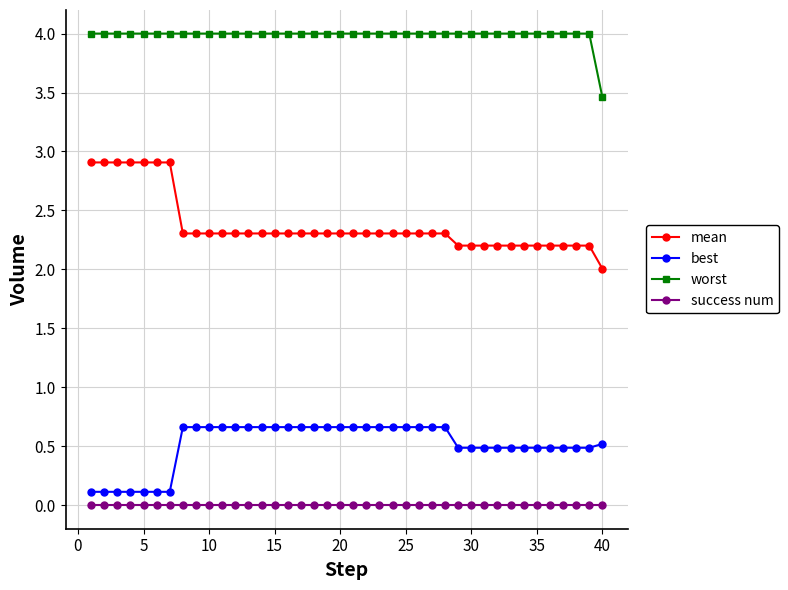

Does the chart display data point markers on the line(s)?

Yes